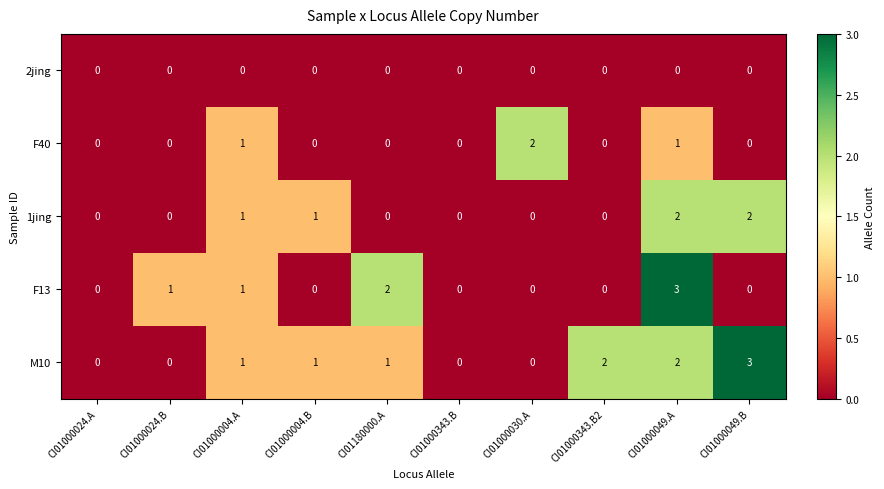

Is the value of F40 at CI01000343.B2 greater than the value of F13 at CI01000049.A?

No